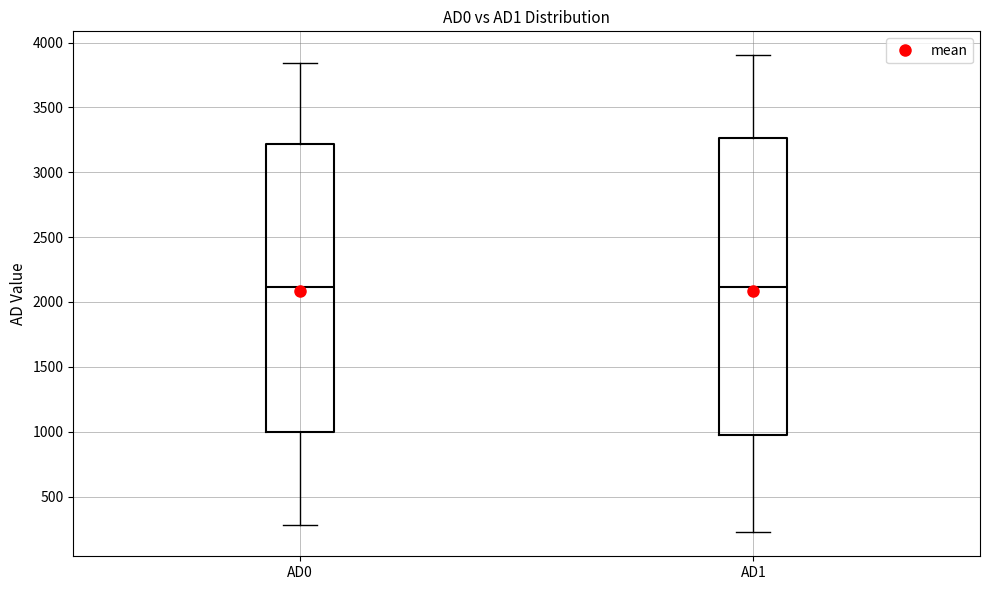

Reading left to right, read every box against the y-axis: the position of its median line, the range the box covers, and the ends of its whiskers. The values are not printed on the chart, so give them approximately, as read against the axis.

AD0: median 2100, box 1000 to 3200, whiskers 300 to 3850
AD1: median 2100, box 1000 to 3250, whiskers 200 to 3900